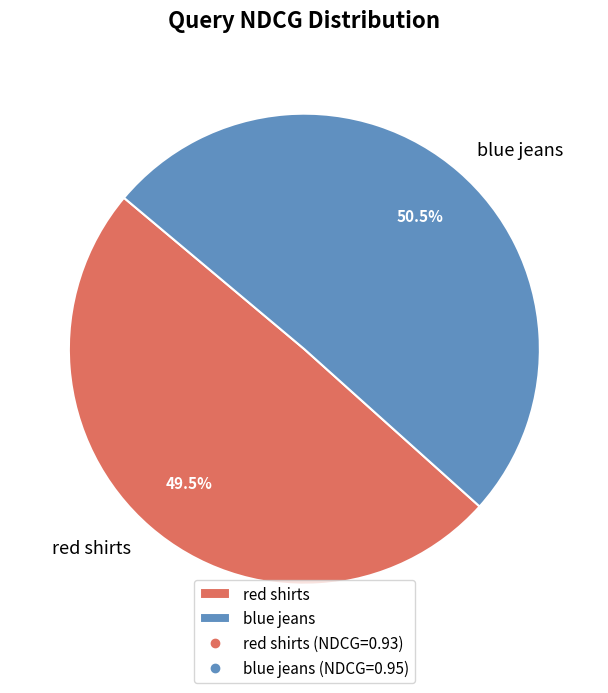

To the nearest percent, what is the difference between the red shirts and blue jeans slice percentages?

1%